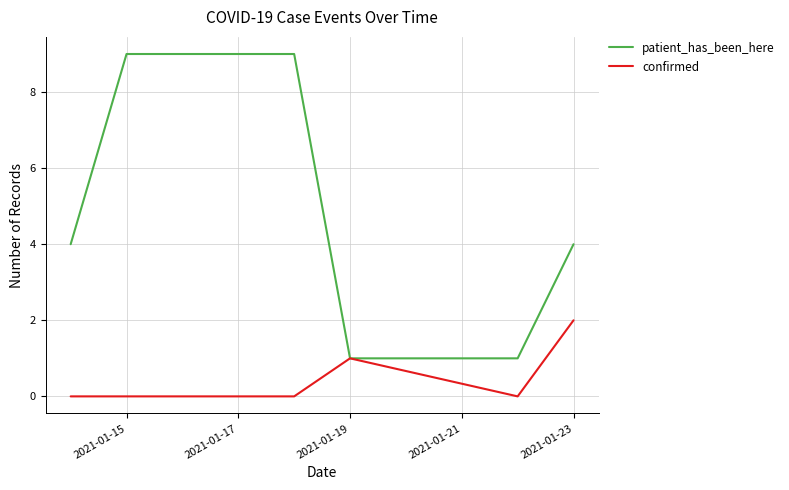

What are all the series names shown in the legend?

patient_has_been_here, confirmed